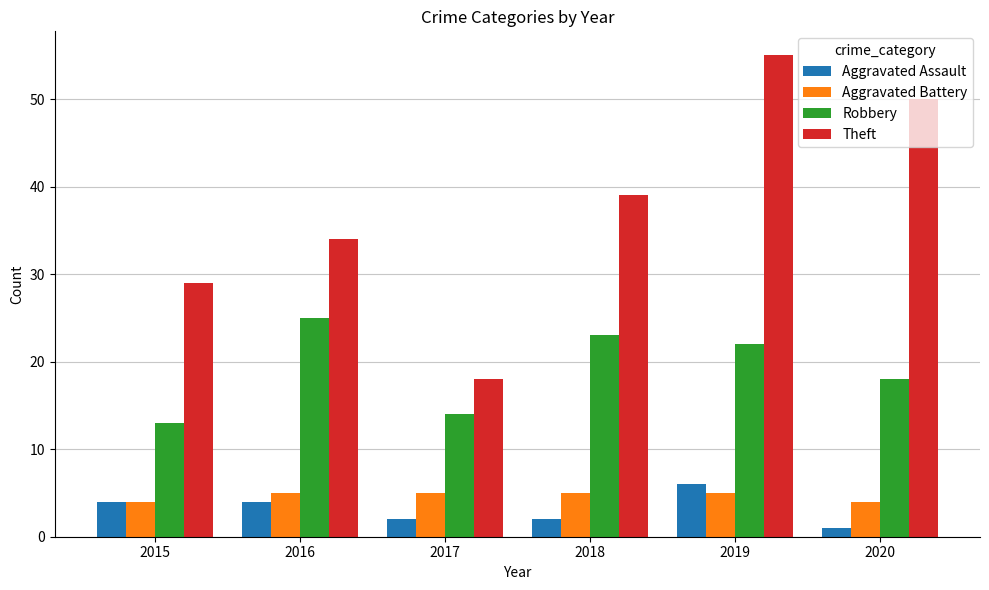

How many Aggravated Assault values are between 2 and 4?

4